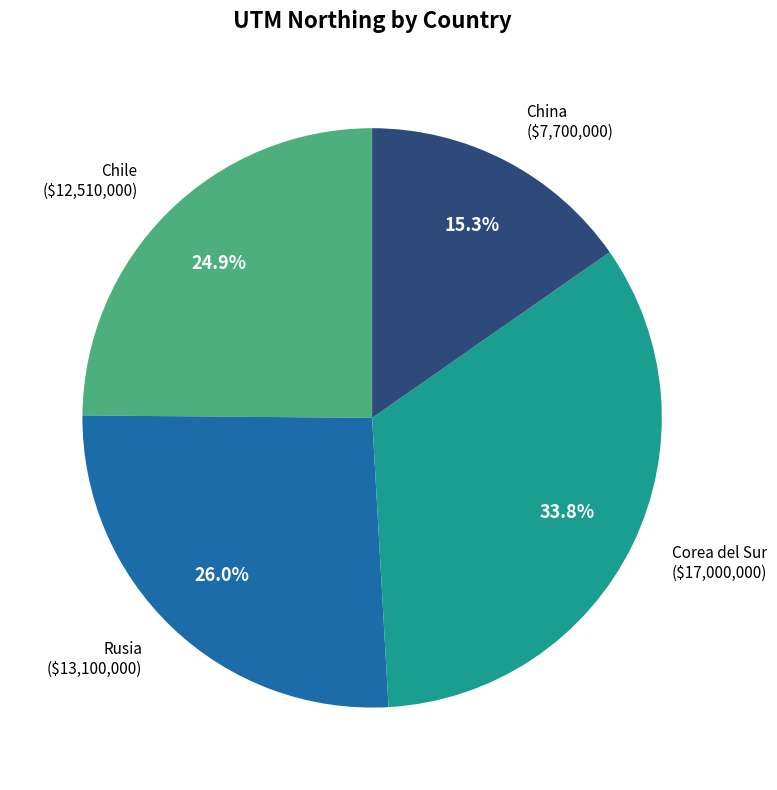

How many segments does this pie chart have?

4